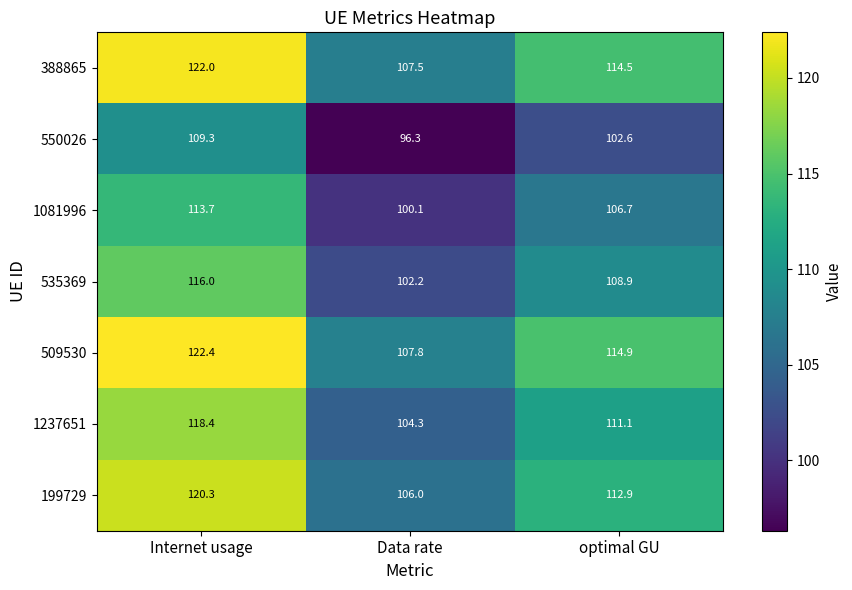

Reading left to right, extract all data points from this chart.

388865: 122.0	107.5	114.5
550026: 109.3	96.3	102.6
1081996: 113.7	100.1	106.7
535369: 116.0	102.2	108.9
509530: 122.4	107.8	114.9
1237651: 118.4	104.3	111.1
199729: 120.3	106.0	112.9